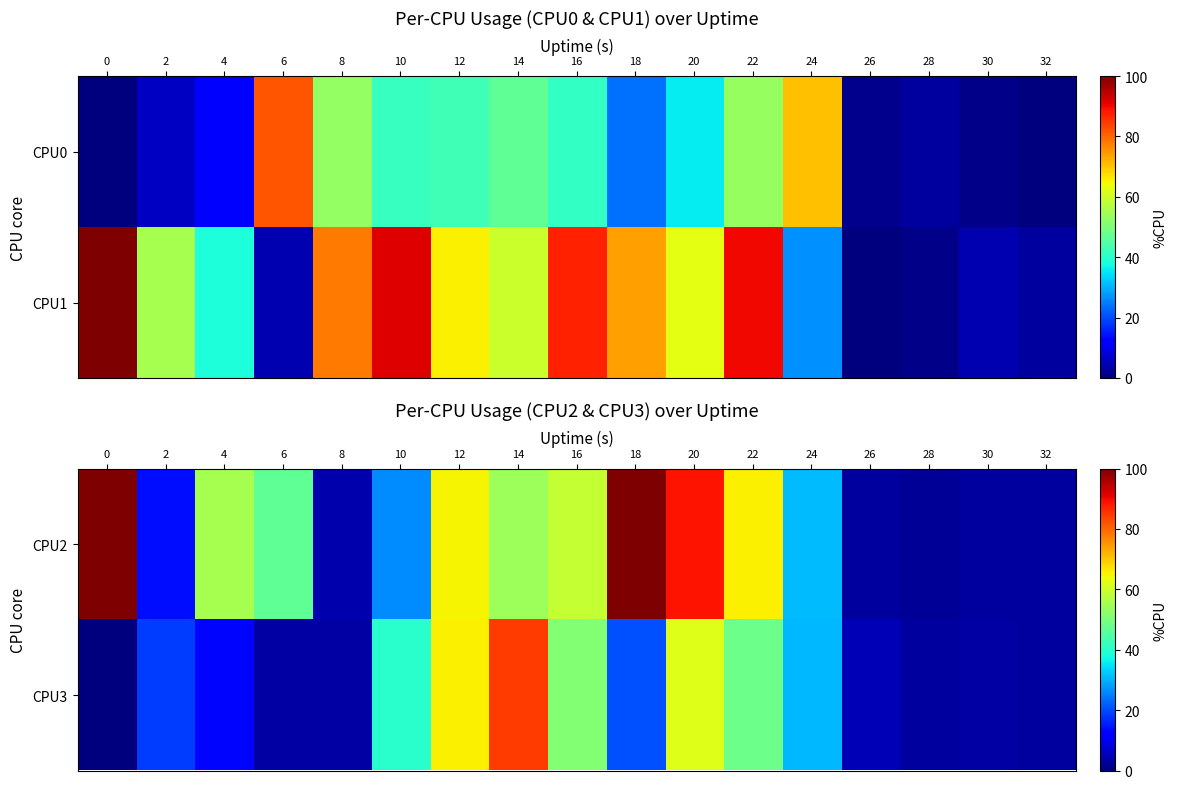

Is the value of CPU3 at 12 greater than the value of CPU2 at 14?

Yes